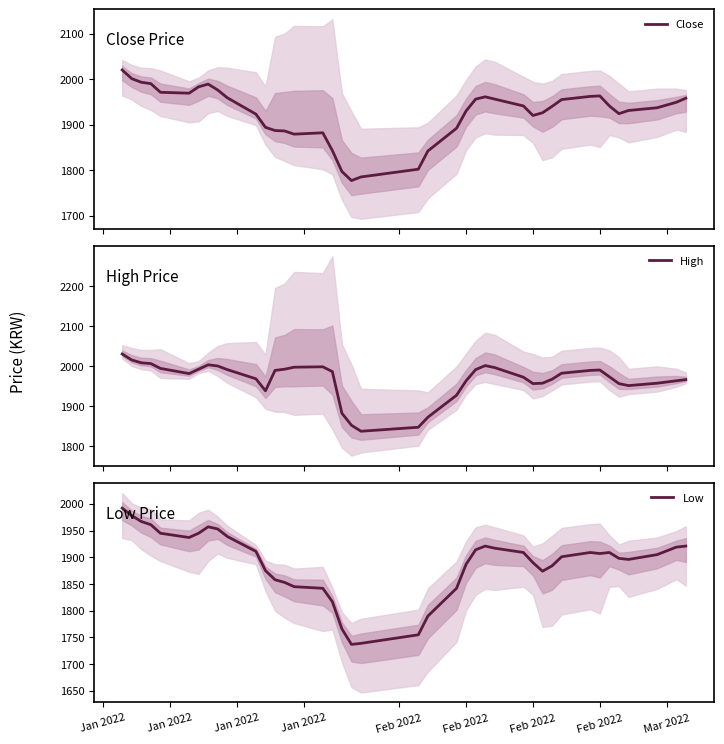

What is the difference between the maximum and minimum values in the Low series?

255